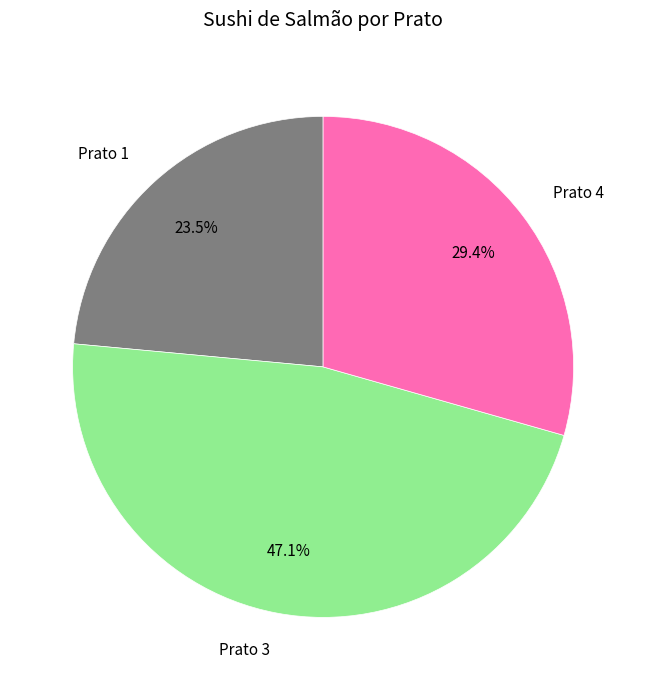

What is the smallest slice in the pie chart?

Prato 1